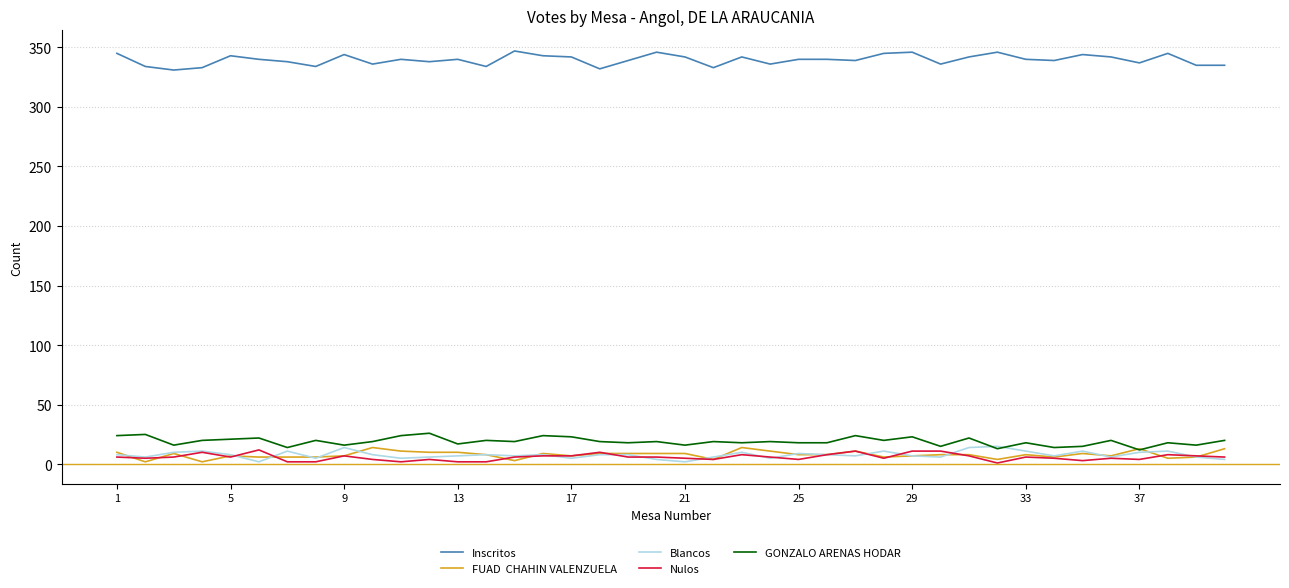

What is the greatest value displayed?

347